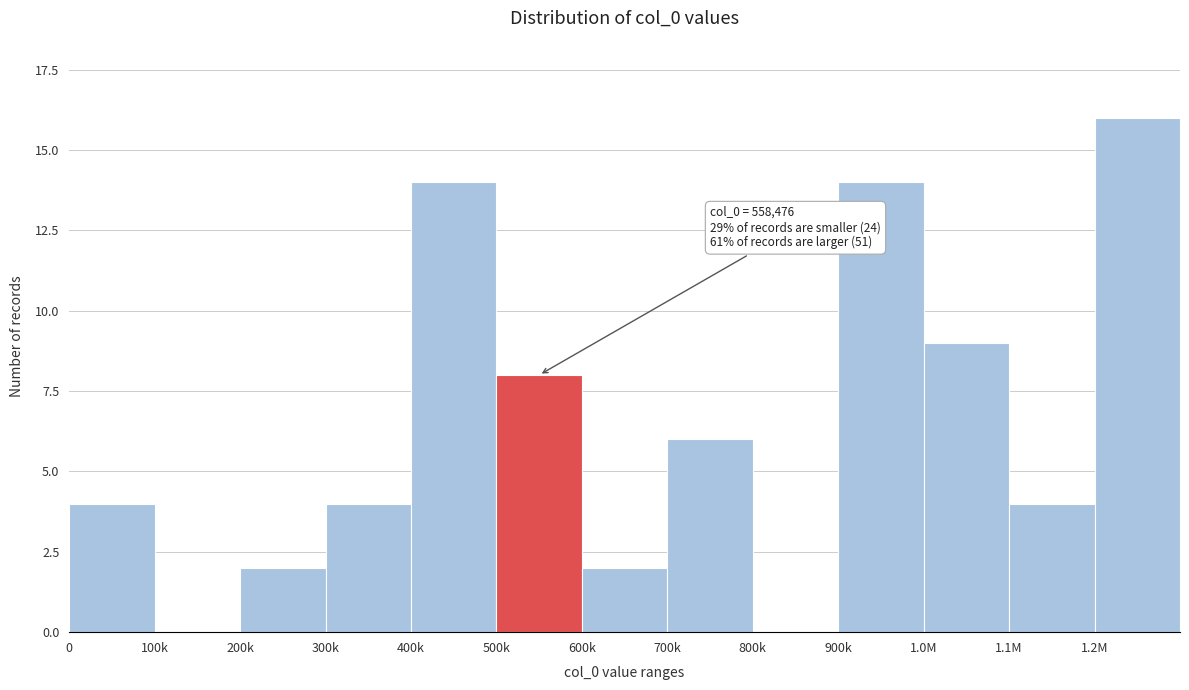

Reading left to right, what are all the values shown in this chart?

0=4	100k=0	200k=2	300k=4	400k=14	500k=8	600k=2	700k=6	800k=0	900k=14	1.0M=9	1.1M=4	1.2M=16